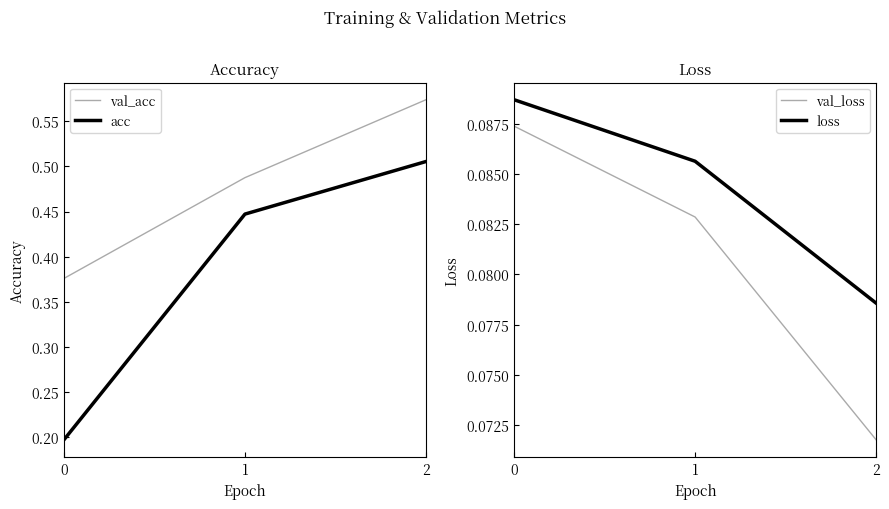

What is the minimum value shown in the chart?

0.1